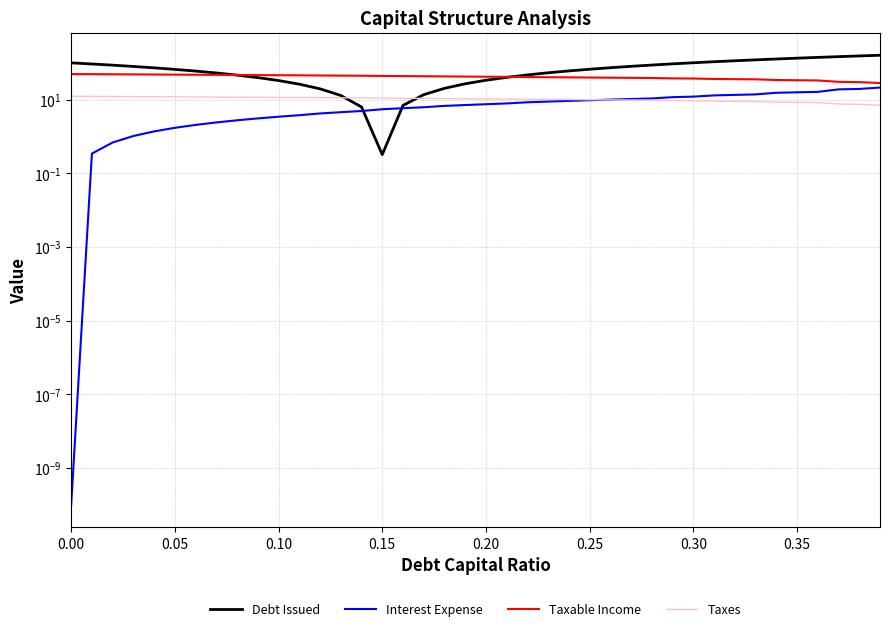

What is the highest value of the Taxes series?

12.3